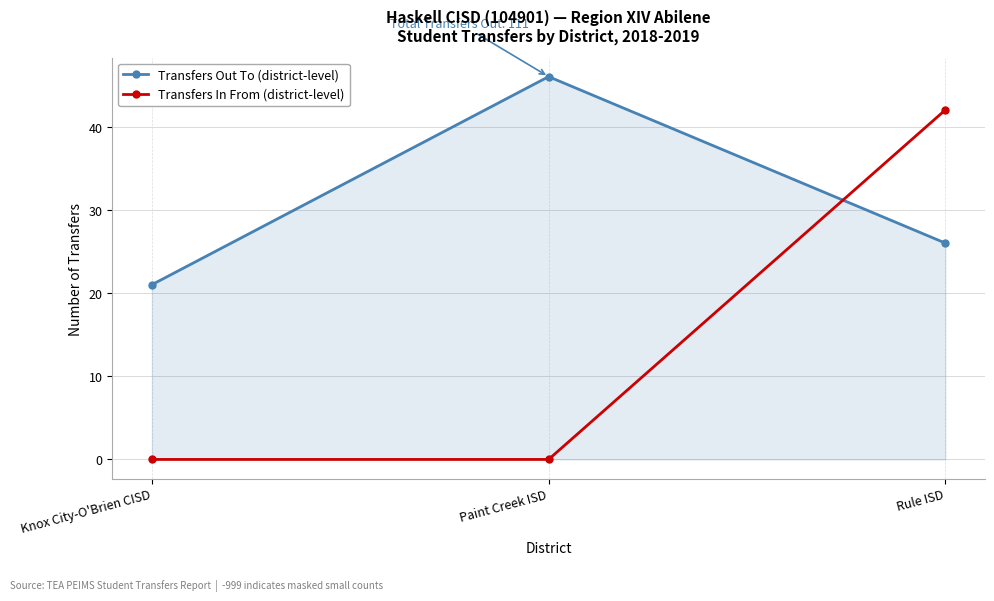

The Transfers In From (district-level) series shows -21 at Paint Creek ISD. True or false?

False